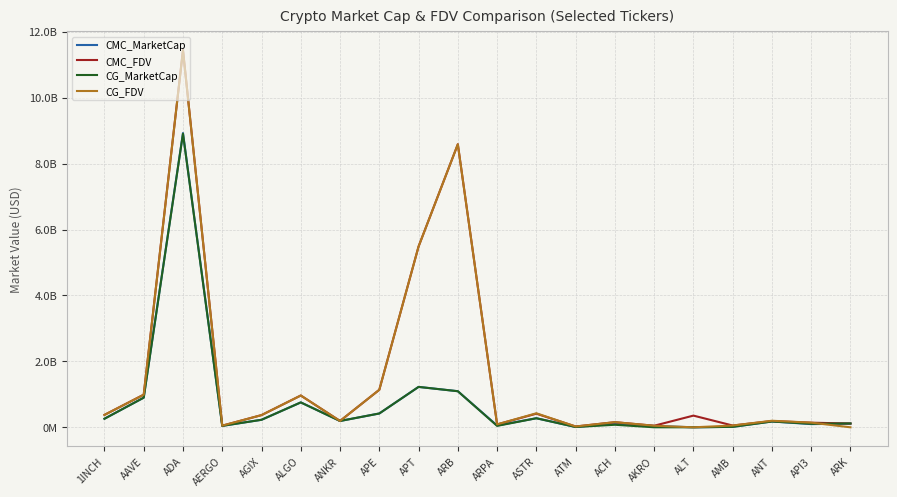

What are all the series names shown in the legend?

CMC_MarketCap, CMC_FDV, CG_MarketCap, CG_FDV